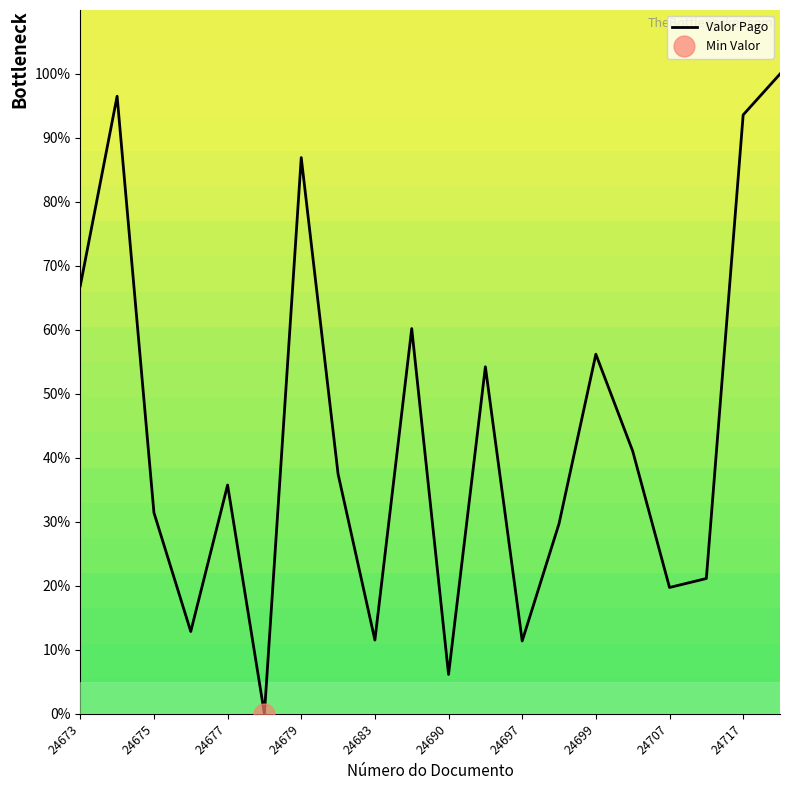

What is the value of the 19th point from the left?

93.6